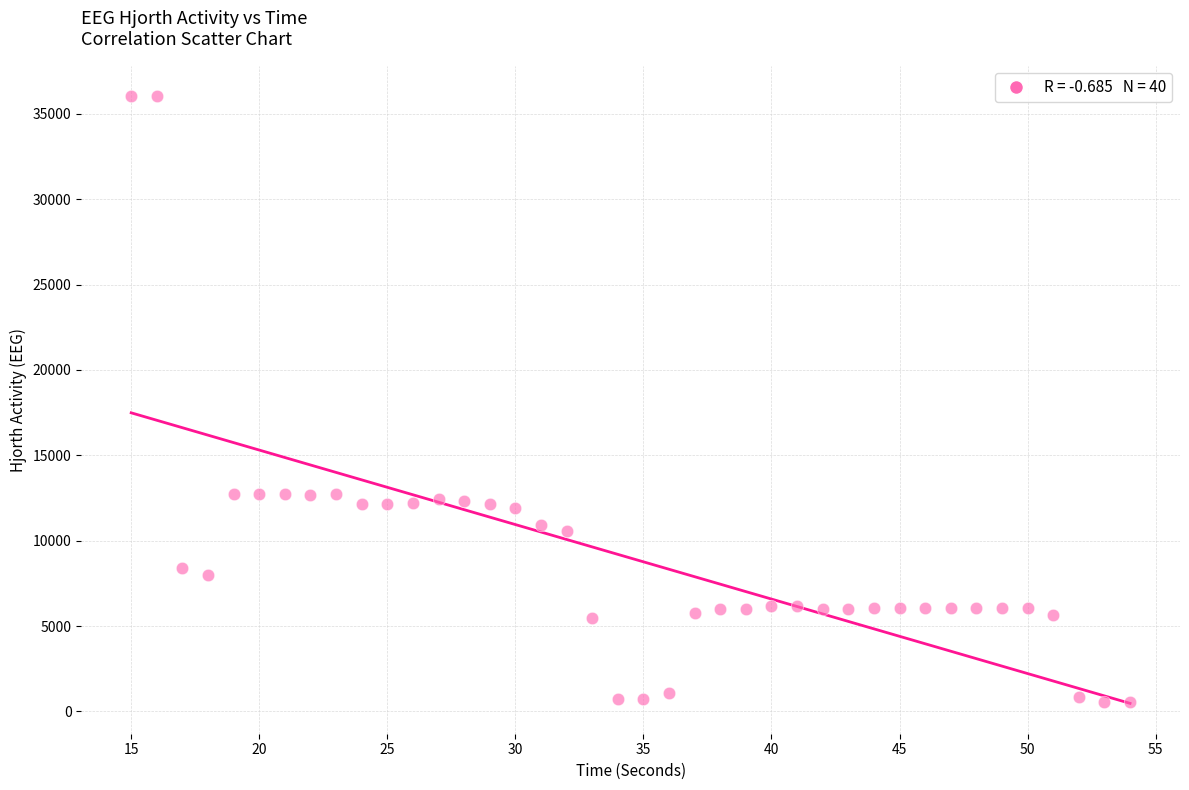

What is the range of X values (max minus min)?

39.0